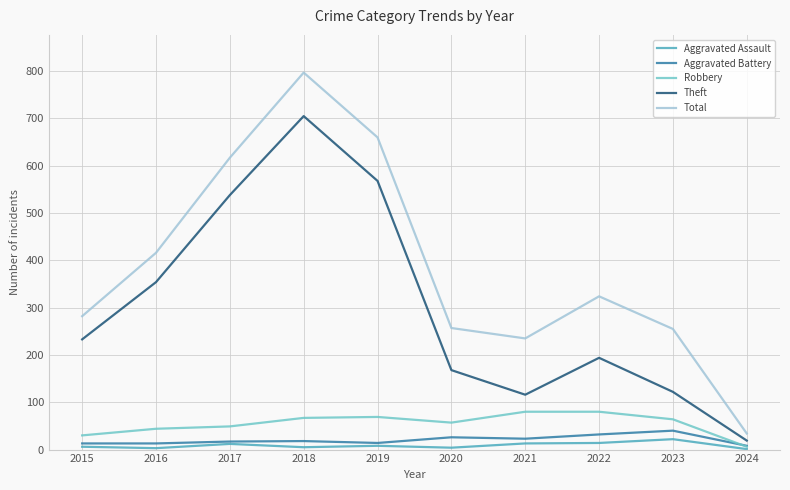

True or false: Total has more than 2 interior local peaks.

False